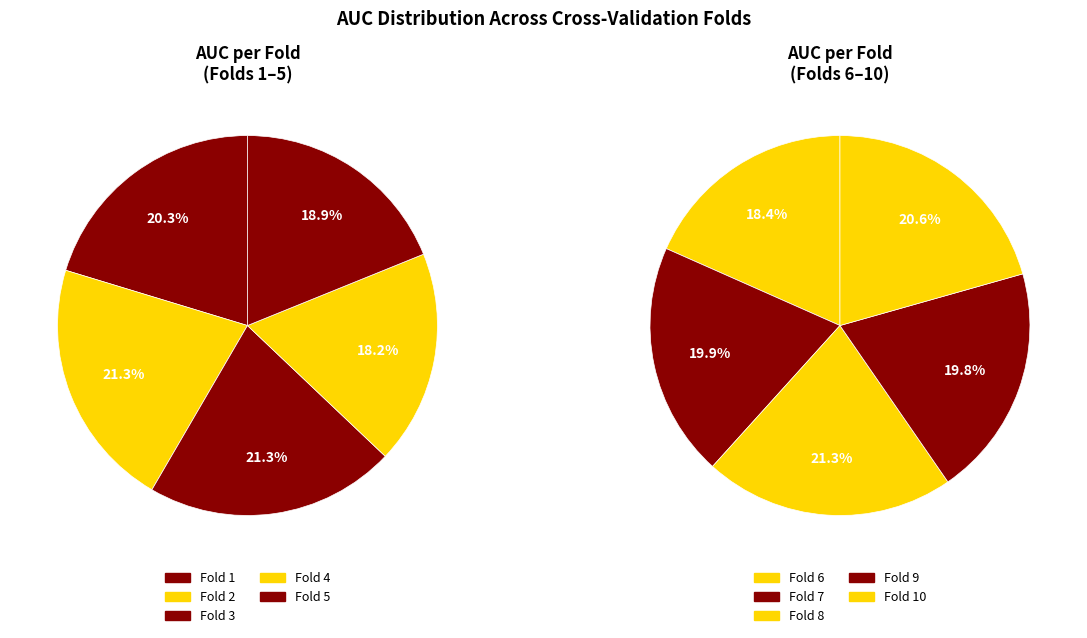

True or false: Fold 4 accounts for 9% of the total.

True